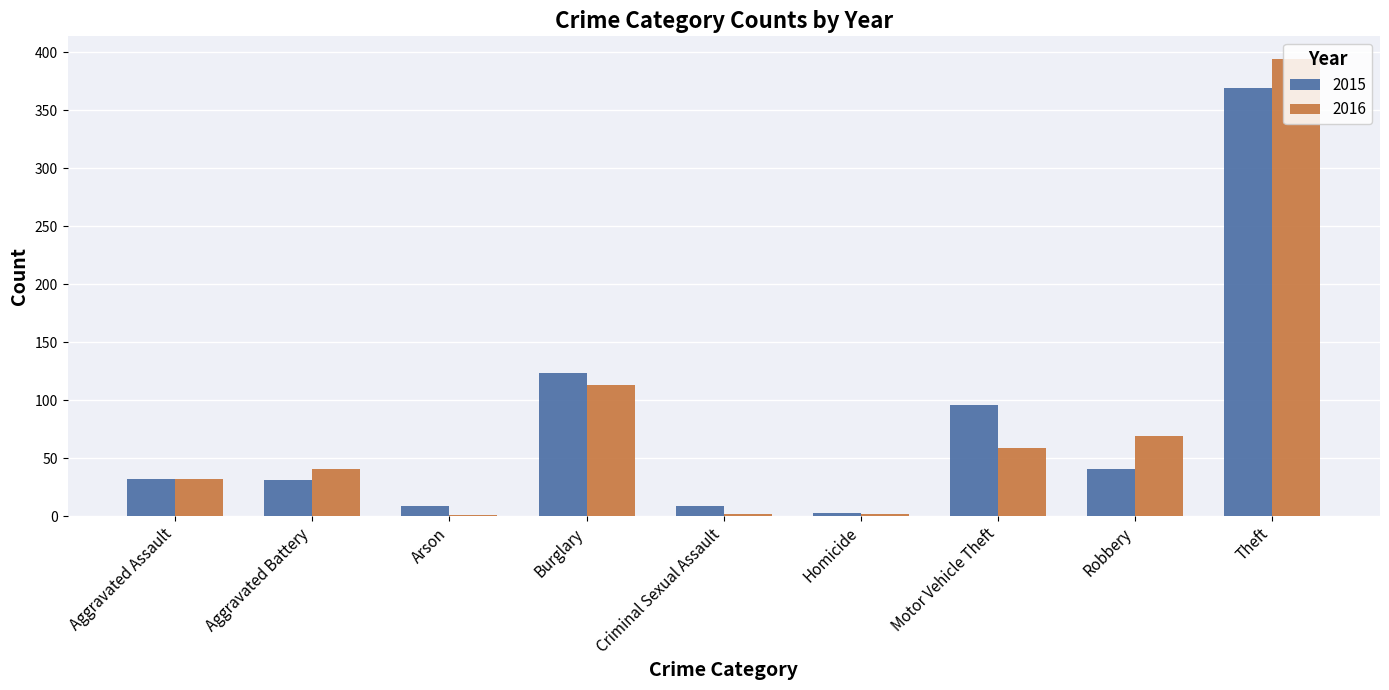

Is the value of 2015 at Burglary greater than the value of 2016 at Aggravated Assault?

Yes